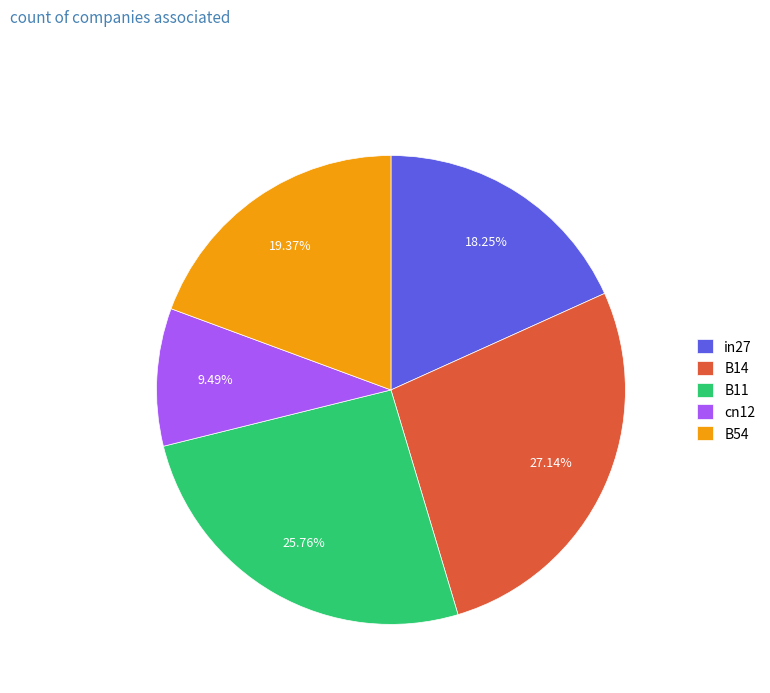

What percentage is the B54 slice, to the nearest percent?

19%